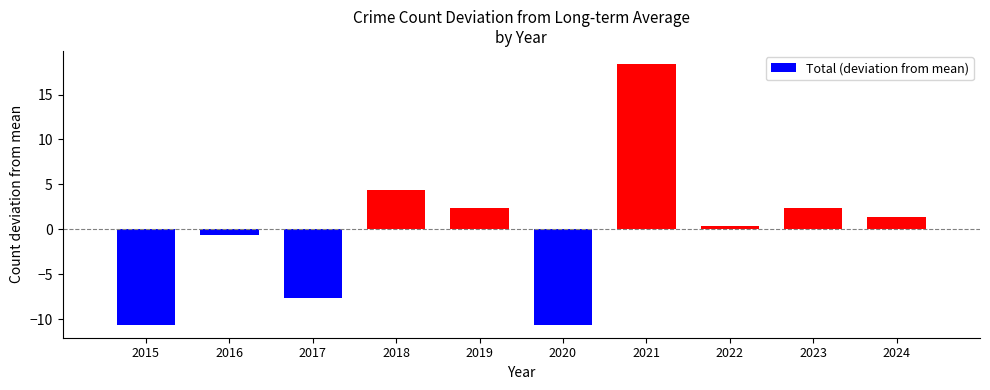

At which category does the chart reach its peak across all series?

2021